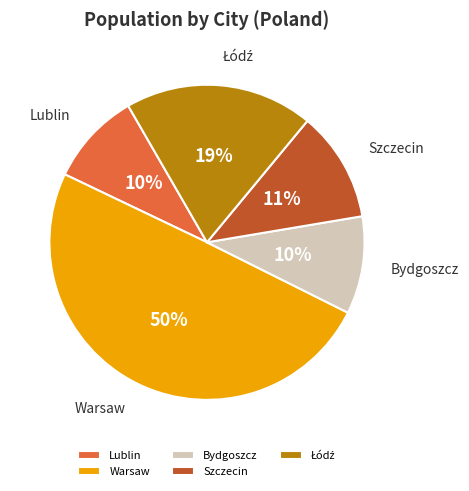

Approximately how many times larger is the value at Lublin compared to Bydgoszcz?

1.0